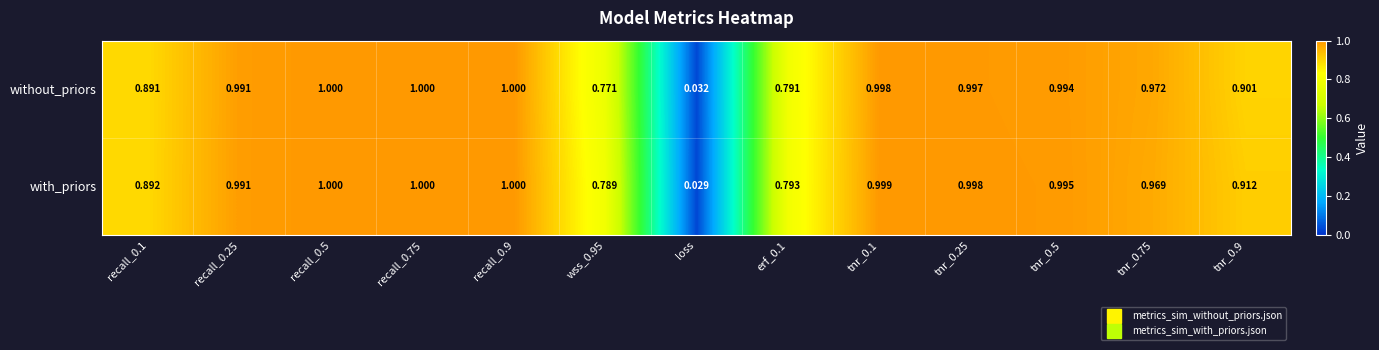

Which series has the largest range (max minus min)?

with_priors